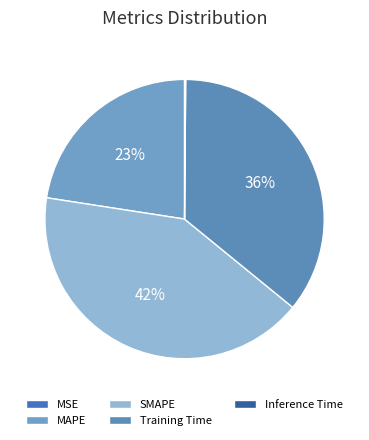

The Training Time slice represents 36% of the pie. True or false?

True